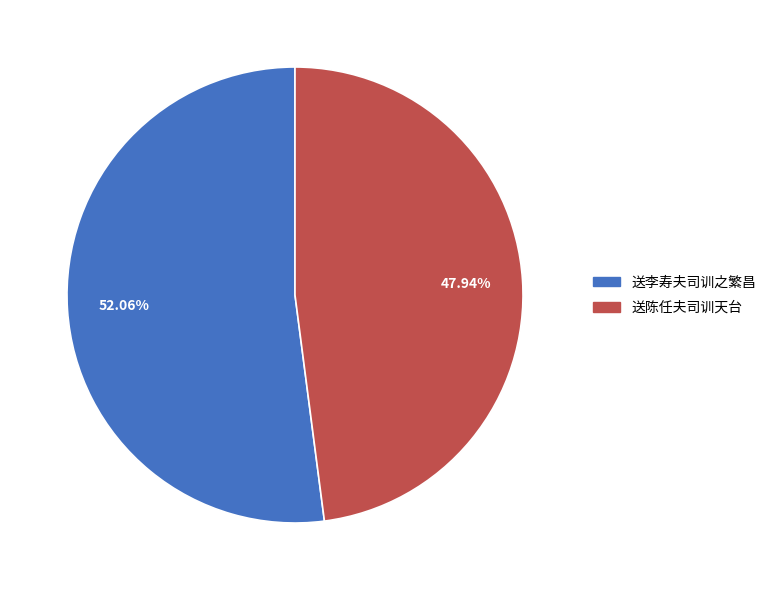

Which slice is the largest?

送李寿夫司训之繁昌